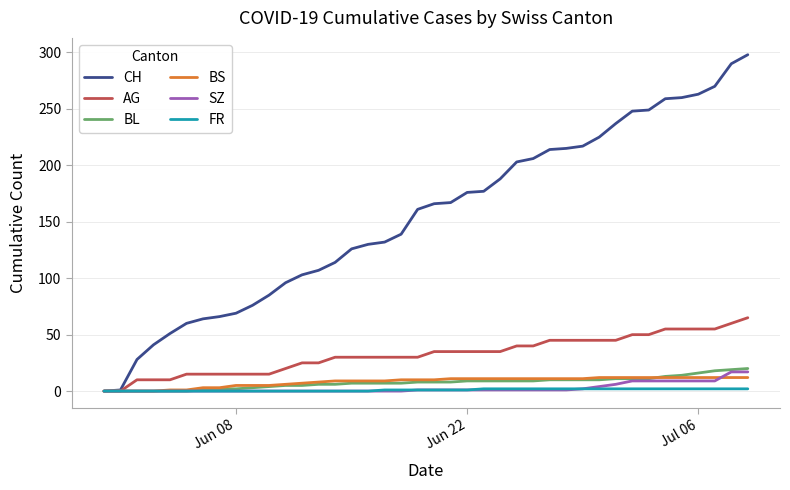

What is the maximum value for AG?

65